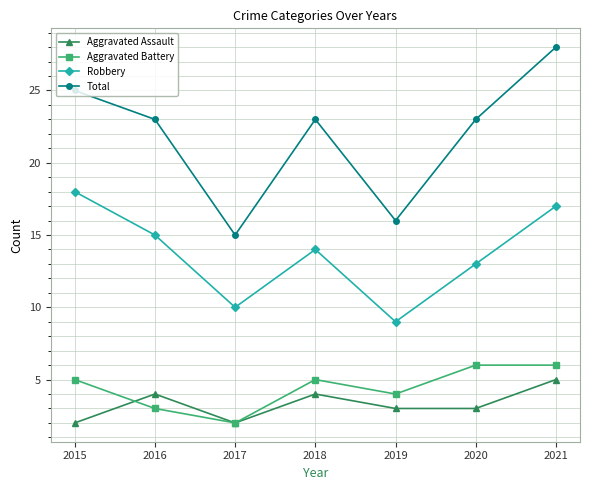

Where is the first local minimum for Aggravated Battery?

2017